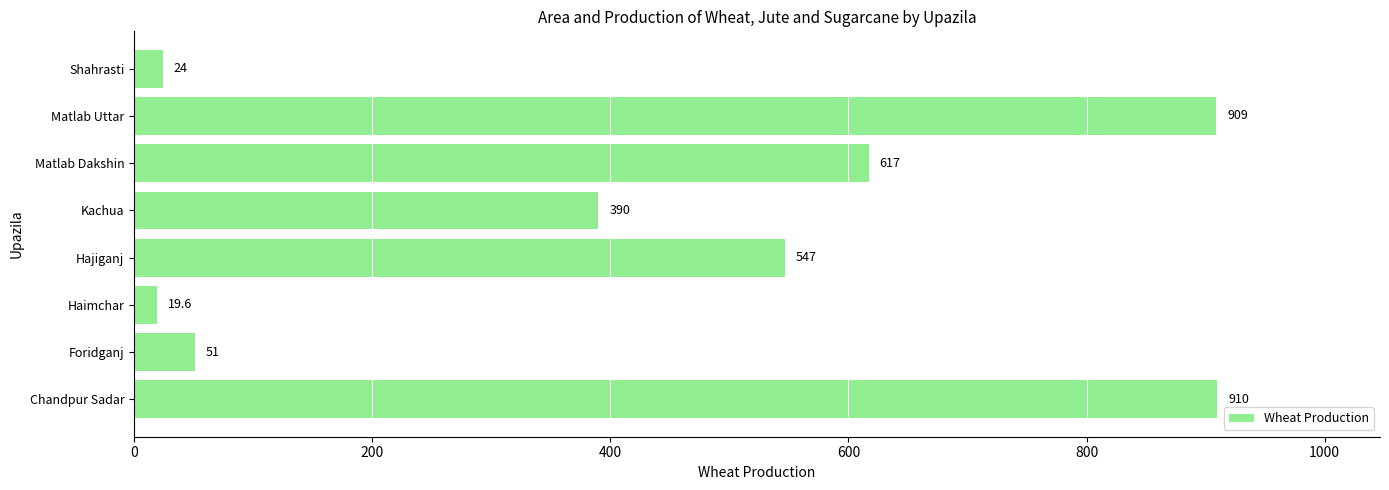

List the labels in order of value, smallest first.

Haimchar, Shahrasti, Foridganj, Kachua, Hajiganj, Matlab Dakshin, Matlab Uttar, Chandpur Sadar